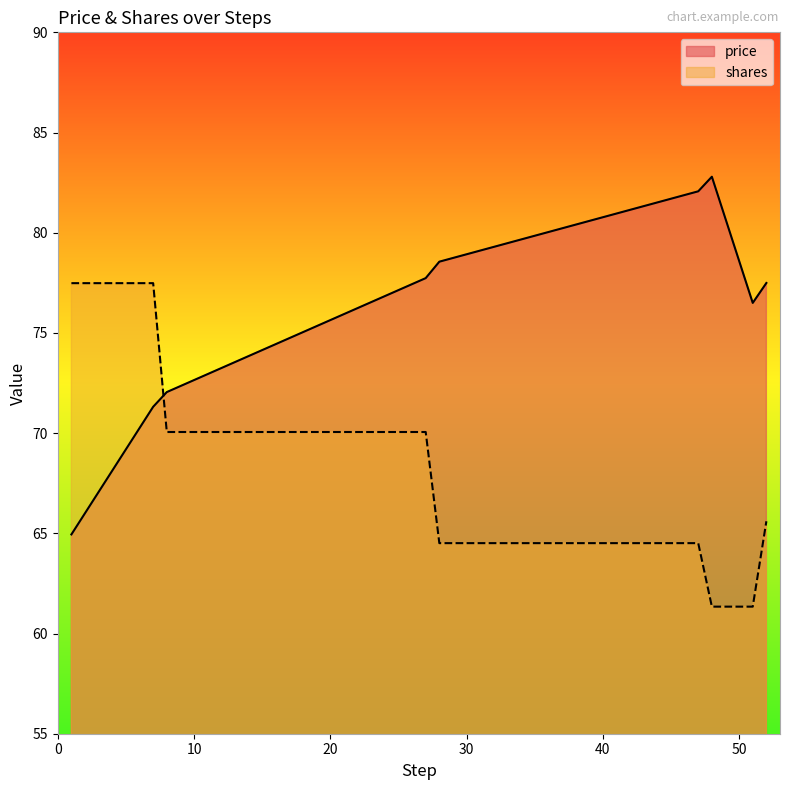

At 1, list the series in order from largest to smallest.

shares, price